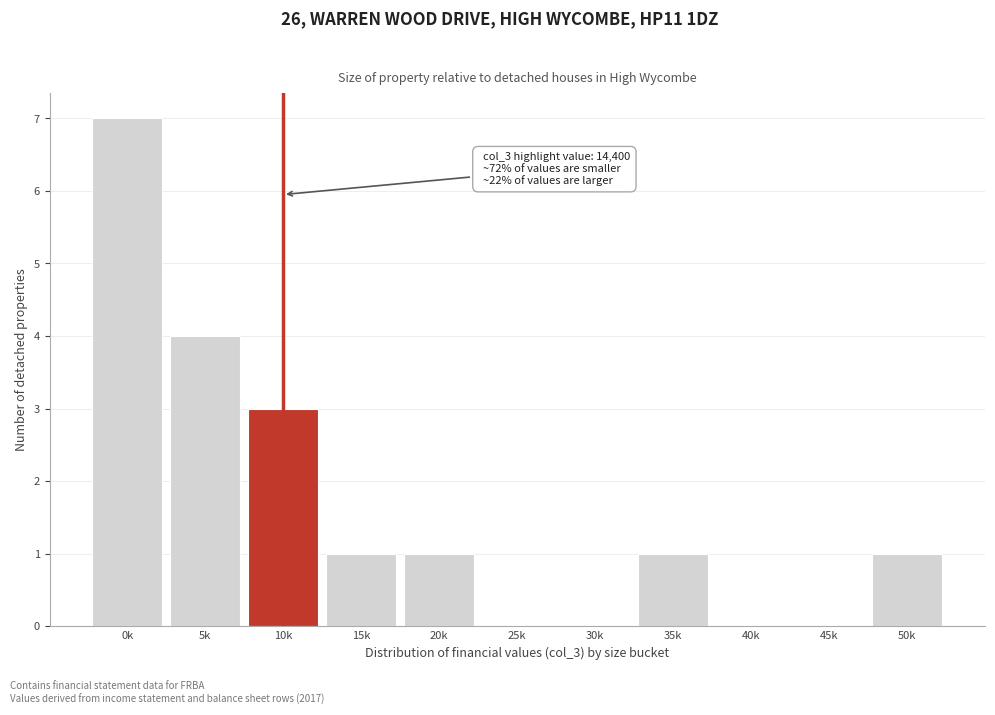

Reading right to left, extract all data points from this chart.

50k=1	45k=0	40k=0	35k=1	30k=0	25k=0	20k=1	15k=1	10k=3	5k=4	0k=7